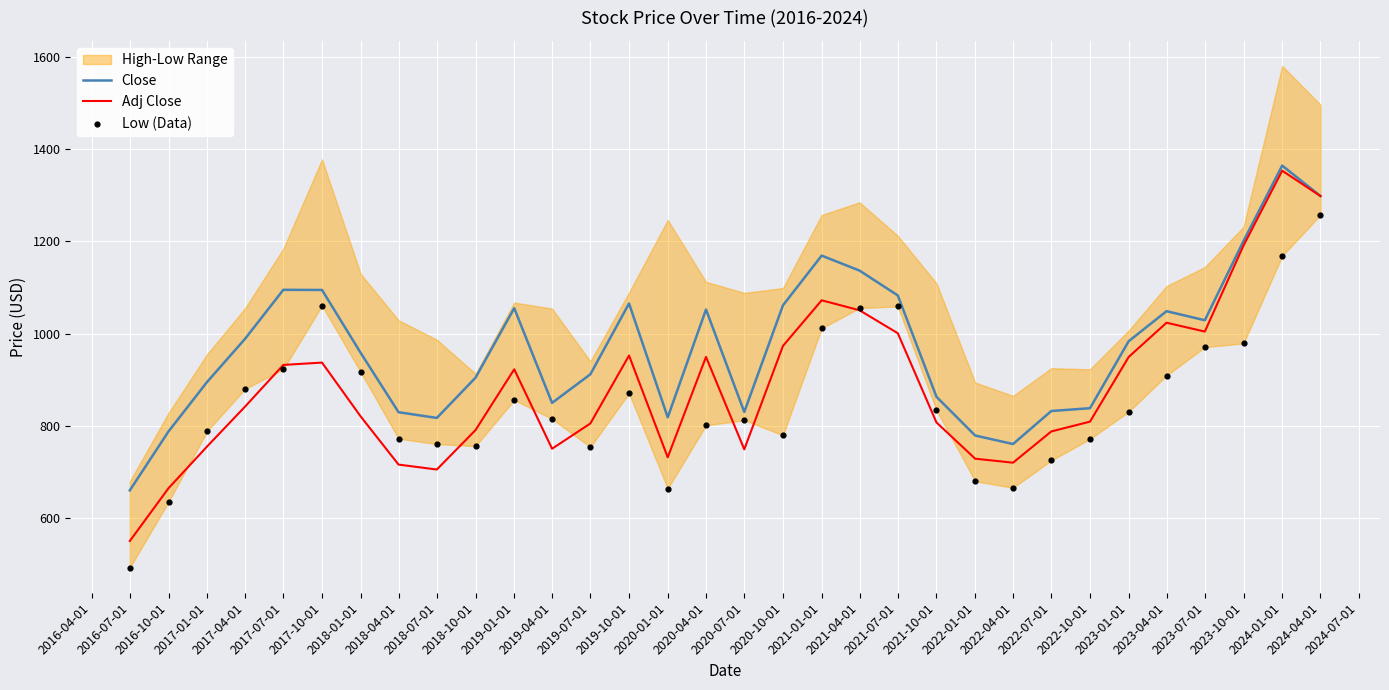

At how many categories does at least one series exceed 886?

20